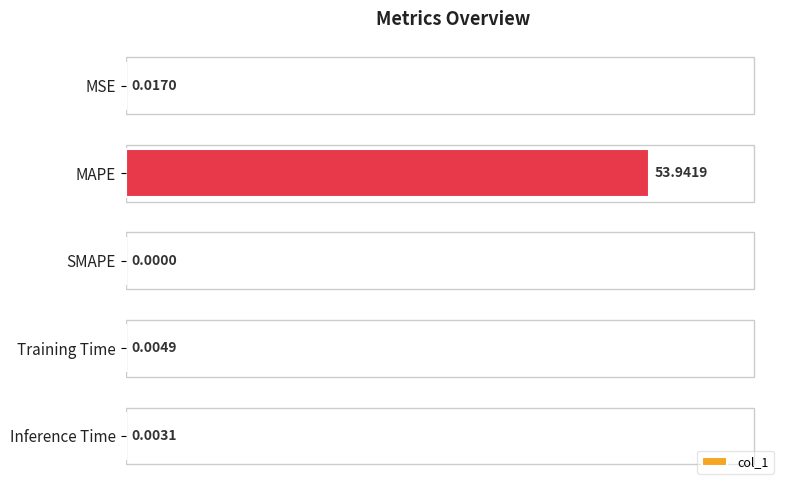

Which category has the highest value across all series?

MAPE